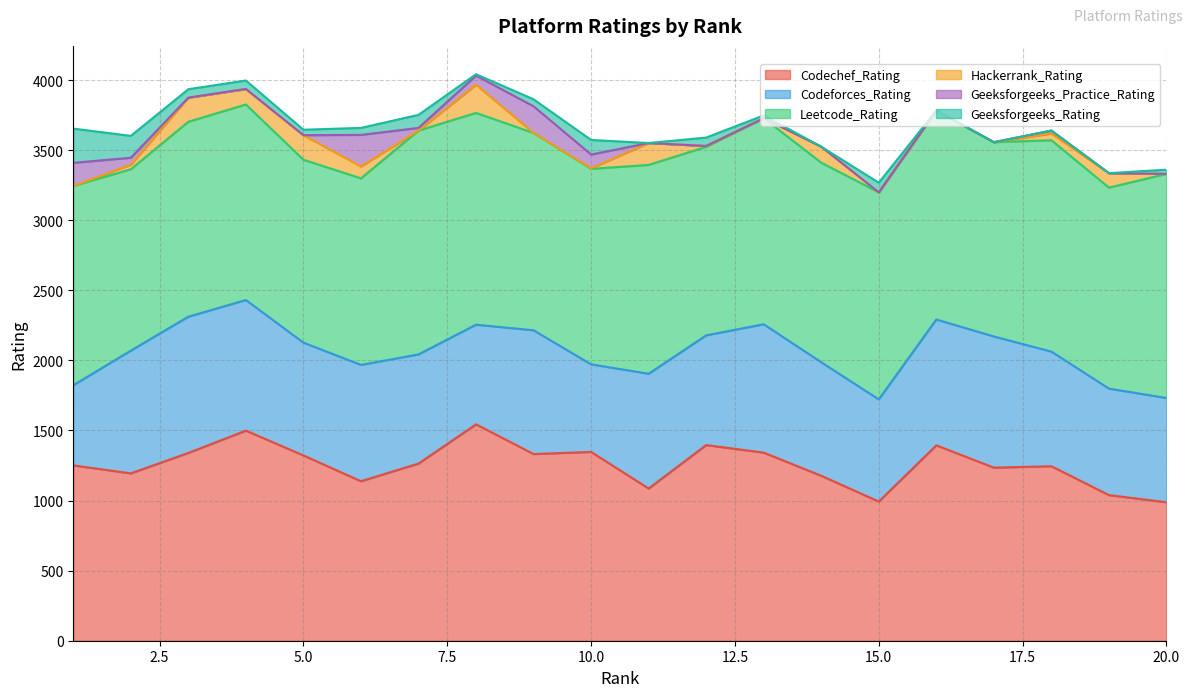

What is the sum of the Geeksforgeeks_Rating values at 16 and 1?

244